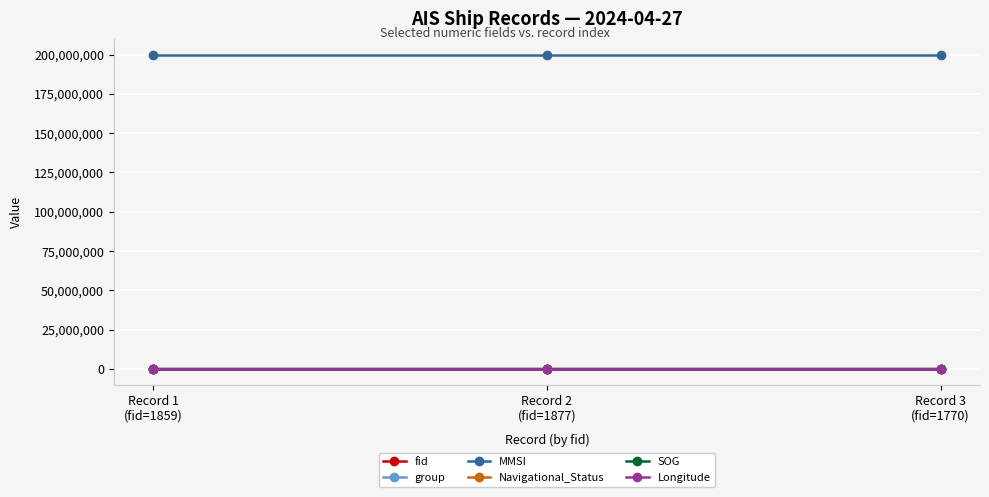

At how many categories does at least one series exceed 60321048?

3